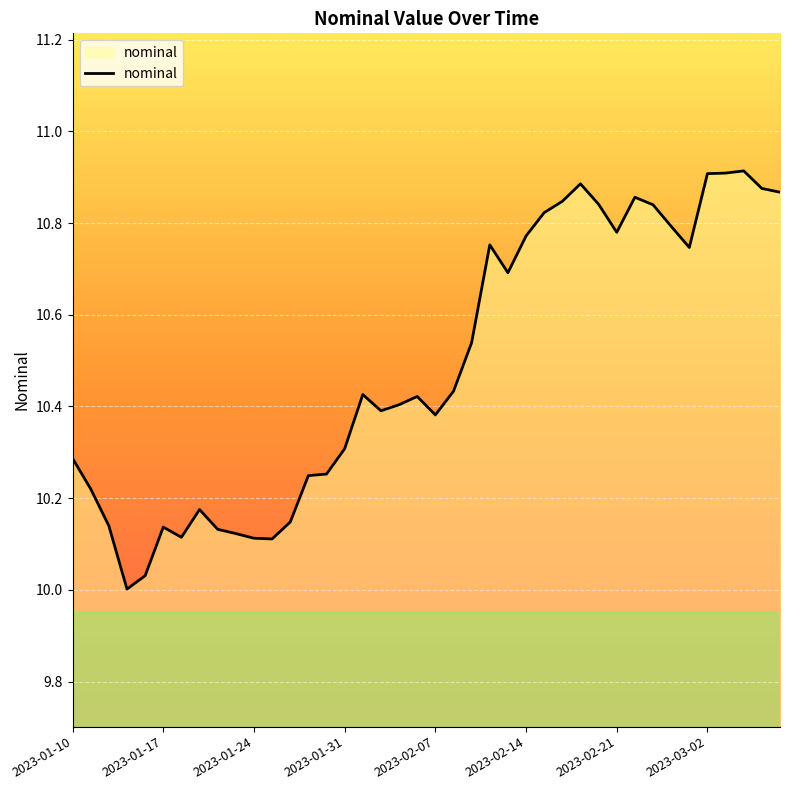

What is the difference between the maximum and minimum values?

0.9